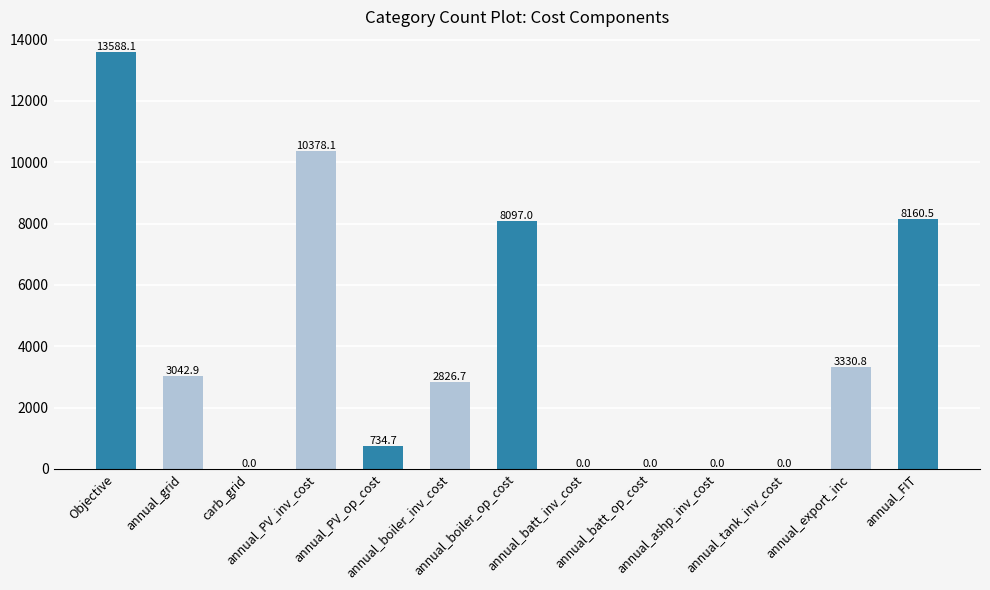

The chart shows a value of -5283.1 at annual_ashp_inv_cost. True or false?

False